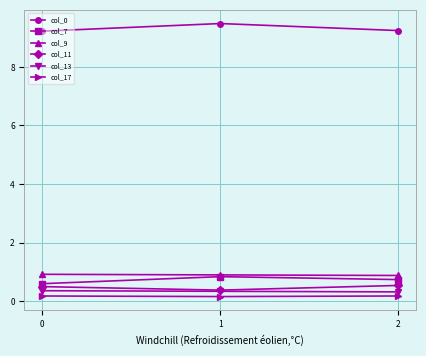

Which series has the largest total across all categories?

col_0